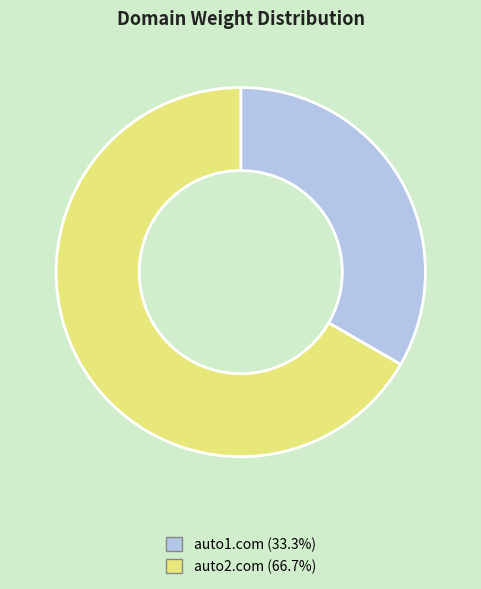

Does any single category account for the majority?

Yes